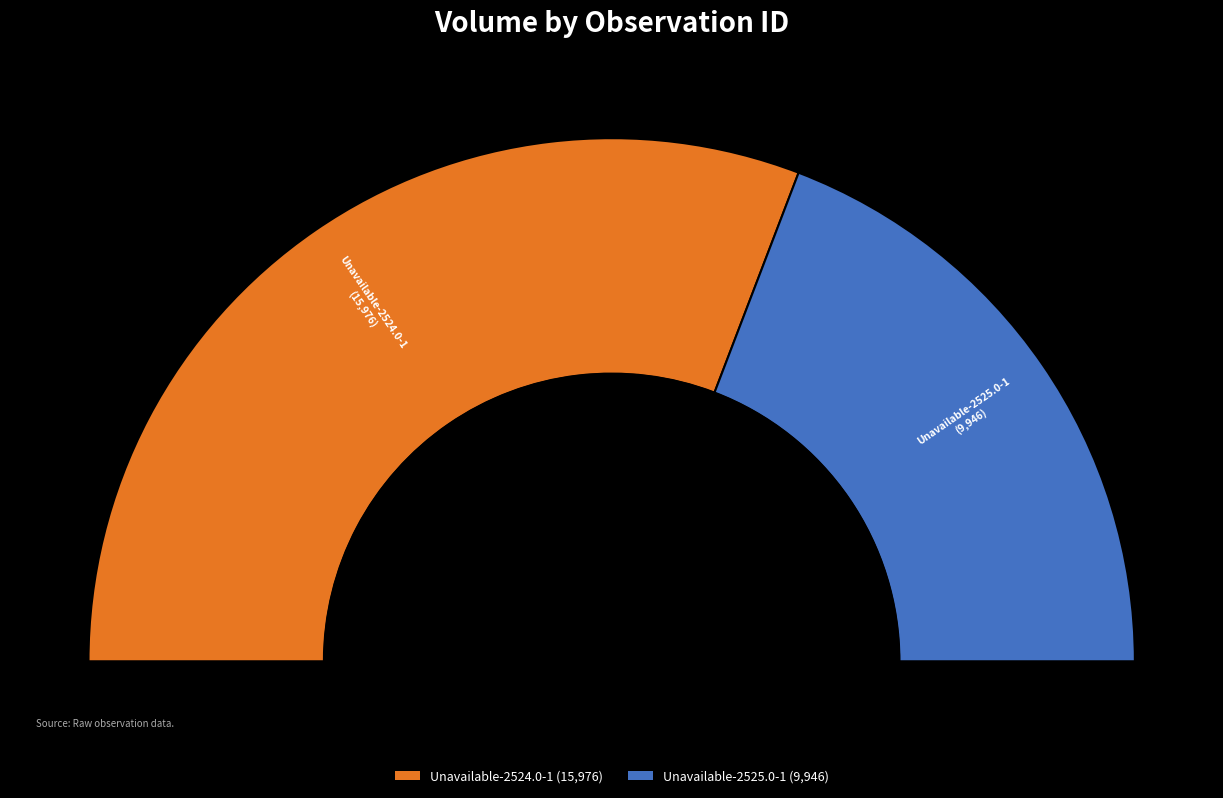

How many segments does this pie chart have?

2